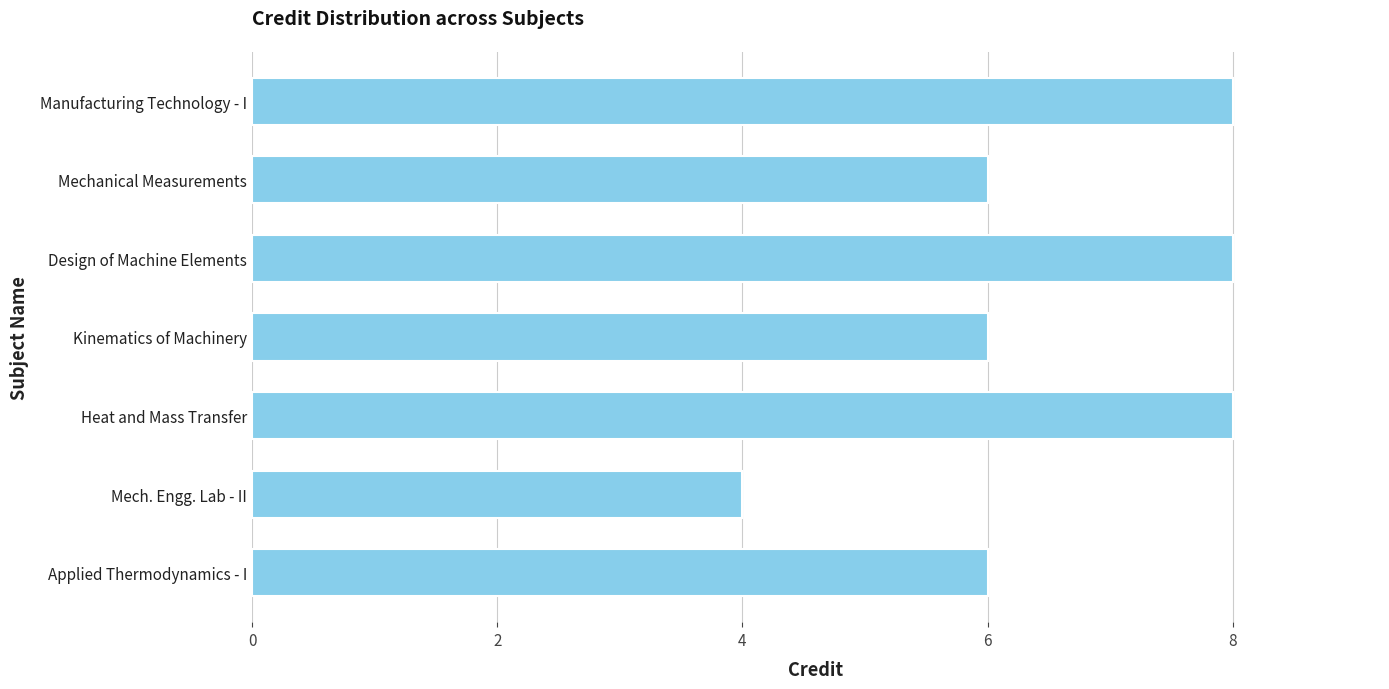

What is the difference between the second highest and second lowest values?

2